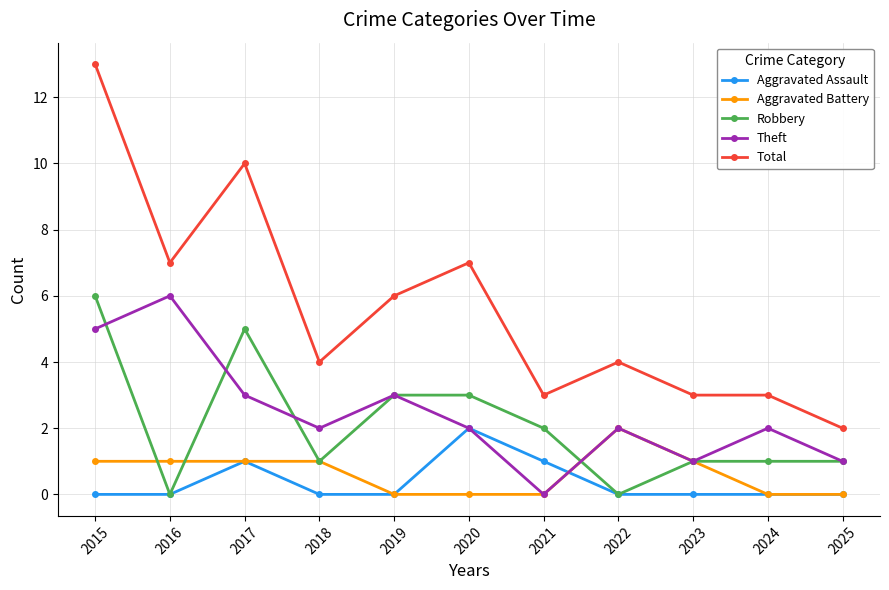

What are all the series names shown in the legend?

Aggravated Assault, Aggravated Battery, Robbery, Theft, Total